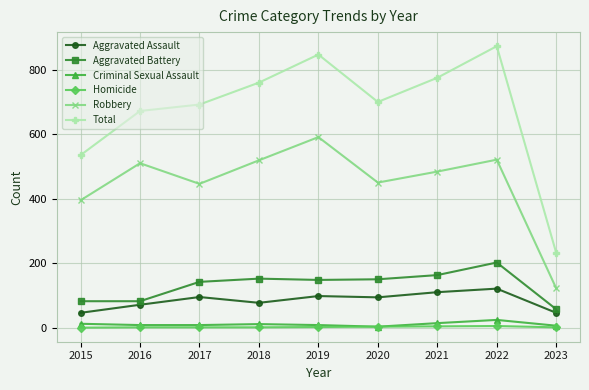

The value of Total at 2021 is 1128. True or false?

False